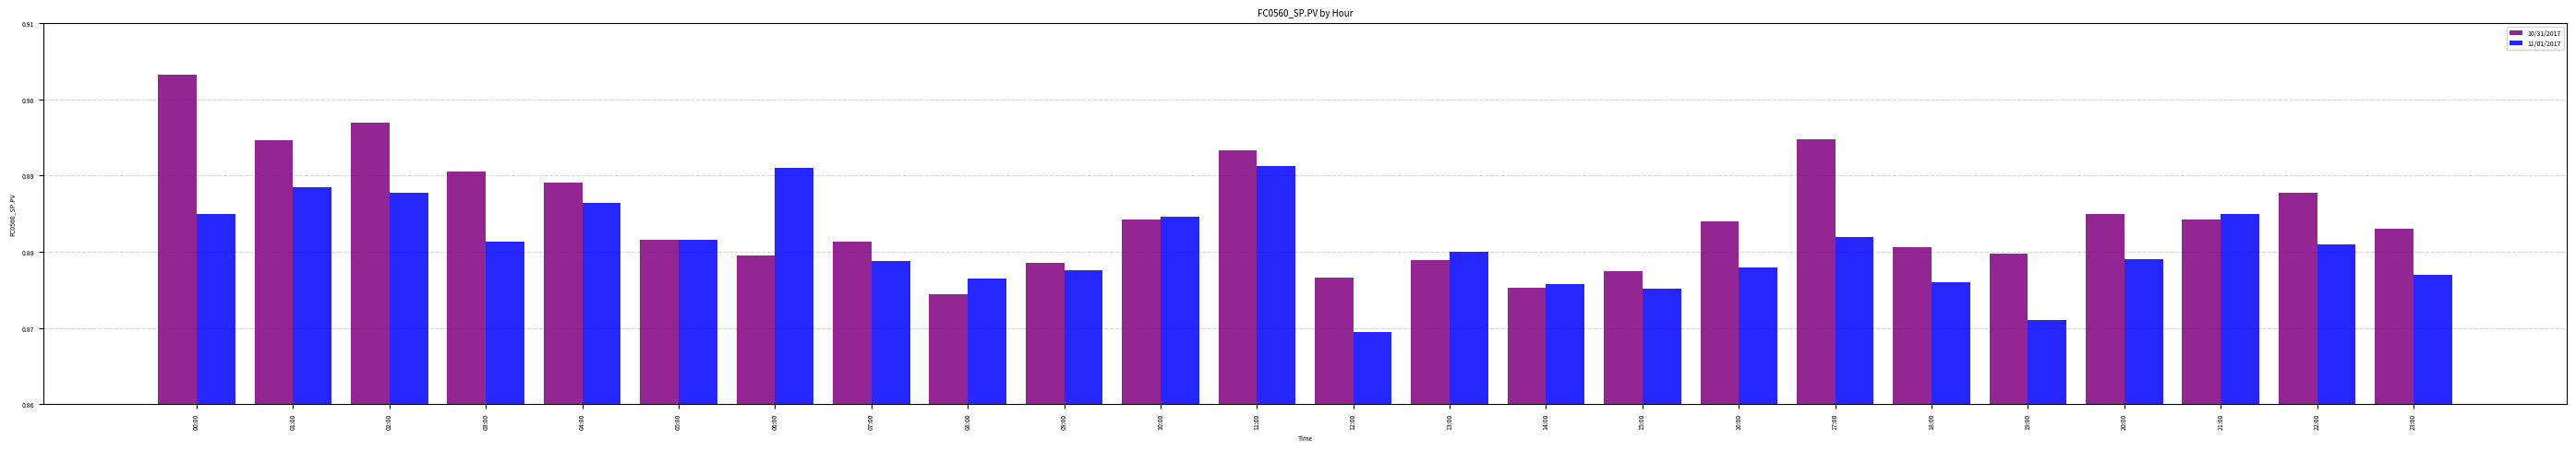

True or false: 10/31/2017 has a value of 0.3 at 02:00.

False